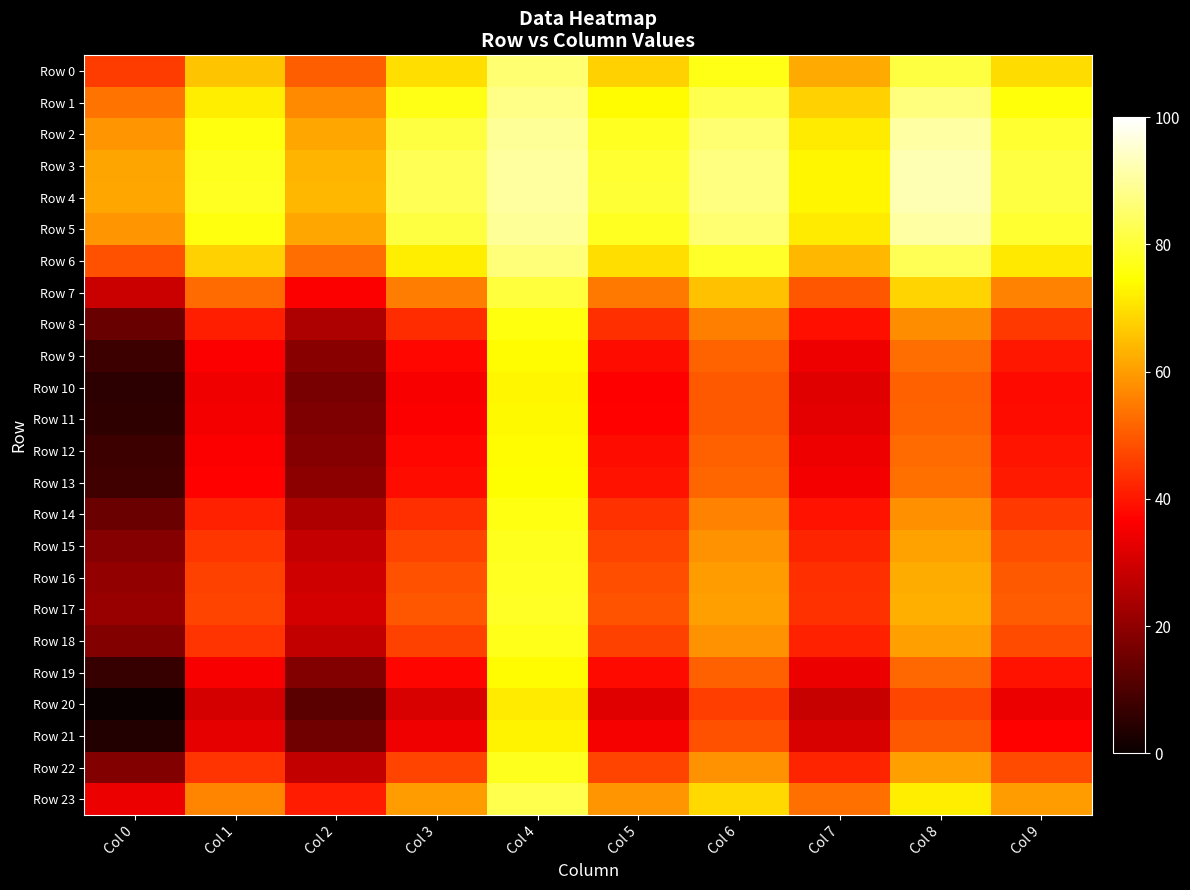

Reading left to right, what are all the values shown in this chart?

Row 0: Col 0=45.7	Col 1=65.8	Col 2=50.6	Col 3=69.8	Col 4=85.7	Col 5=67.7	Col 6=76.9	Col 7=61.9	Col 8=80.9	Col 9=69.1
Row 1: Col 0=53.8	Col 1=72.1	Col 2=57.4	Col 3=76.7	Col 4=88.1	Col 5=73.9	Col 6=82.3	Col 7=67.8	Col 8=86.9	Col 9=75.4
Row 2: Col 0=58.9	Col 1=76.1	Col 2=61.7	Col 3=81.1	Col 4=89.6	Col 5=77.9	Col 6=85.8	Col 7=71.5	Col 8=90.7	Col 9=79.3
Row 3: Col 0=61.0	Col 1=77.7	Col 2=63.5	Col 3=82.8	Col 4=90.3	Col 5=79.5	Col 6=87.2	Col 7=73.1	Col 8=92.2	Col 9=80.9
Row 4: Col 0=61.4	Col 1=78.0	Col 2=63.8	Col 3=83.1	Col 4=90.4	Col 5=79.7	Col 6=87.4	Col 7=73.3	Col 8=92.5	Col 9=81.2
Row 5: Col 0=59.0	Col 1=76.1	Col 2=61.7	Col 3=81.1	Col 4=89.6	Col 5=77.9	Col 6=85.8	Col 7=71.5	Col 8=90.7	Col 9=79.3
Row 6: Col 0=48.5	Col 1=67.9	Col 2=52.9	Col 3=72.2	Col 4=86.5	Col 5=69.8	Col 6=78.7	Col 7=63.9	Col 8=82.9	Col 9=71.3
Row 7: Col 0=28.6	Col 1=52.5	Col 2=36.3	Col 3=55.4	Col 4=80.5	Col 5=54.6	Col 6=65.4	Col 7=49.4	Col 8=68.2	Col 9=56.0
Row 8: Col 0=14.2	Col 1=41.4	Col 2=24.3	Col 3=43.3	Col 4=76.1	Col 5=43.5	Col 6=55.7	Col 7=38.9	Col 8=57.6	Col 9=44.9
Row 9: Col 0=7.7	Col 1=36.3	Col 2=18.8	Col 3=37.8	Col 4=74.1	Col 5=38.5	Col 6=51.3	Col 7=34.2	Col 8=52.8	Col 9=39.9
Row 10: Col 0=5.2	Col 1=34.4	Col 2=16.8	Col 3=35.7	Col 4=73.4	Col 5=36.6	Col 6=49.6	Col 7=32.3	Col 8=50.9	Col 9=38.0
Row 11: Col 0=5.8	Col 1=34.8	Col 2=17.2	Col 3=36.2	Col 4=73.5	Col 5=37.0	Col 6=50.0	Col 7=32.7	Col 8=51.3	Col 9=38.4
Row 12: Col 0=7.5	Col 1=36.1	Col 2=18.7	Col 3=37.6	Col 4=74.1	Col 5=38.3	Col 6=51.2	Col 7=34.0	Col 8=52.6	Col 9=39.7
Row 13: Col 0=8.6	Col 1=37.0	Col 2=19.5	Col 3=38.5	Col 4=74.4	Col 5=39.1	Col 6=51.9	Col 7=34.8	Col 8=53.4	Col 9=40.6
Row 14: Col 0=14.7	Col 1=41.7	Col 2=24.6	Col 3=43.7	Col 4=76.3	Col 5=43.8	Col 6=56.0	Col 7=39.2	Col 8=57.9	Col 9=45.3
Row 15: Col 0=18.4	Col 1=44.6	Col 2=27.7	Col 3=46.8	Col 4=77.4	Col 5=46.7	Col 6=58.5	Col 7=42.0	Col 8=60.7	Col 9=48.1
Row 16: Col 0=20.6	Col 1=46.2	Col 2=29.5	Col 3=48.6	Col 4=78.1	Col 5=48.4	Col 6=60.0	Col 7=43.5	Col 8=62.3	Col 9=49.8
Row 17: Col 0=21.3	Col 1=46.8	Col 2=30.1	Col 3=49.2	Col 4=78.3	Col 5=48.9	Col 6=60.5	Col 7=44.1	Col 8=62.8	Col 9=50.4
Row 18: Col 0=18.0	Col 1=44.3	Col 2=27.4	Col 3=46.5	Col 4=77.3	Col 5=46.4	Col 6=58.2	Col 7=41.7	Col 8=60.4	Col 9=47.8
Row 19: Col 0=7.0	Col 1=35.7	Col 2=18.2	Col 3=37.2	Col 4=73.9	Col 5=37.9	Col 6=50.8	Col 7=33.6	Col 8=52.3	Col 9=39.4
Row 20: Col 0=0.0	Col 1=30.2	Col 2=12.2	Col 3=31.2	Col 4=71.7	Col 5=32.4	Col 6=45.9	Col 7=28.4	Col 8=46.9	Col 9=33.8
Row 21: Col 0=3.6	Col 1=33.1	Col 2=15.4	Col 3=34.4	Col 4=72.9	Col 5=35.3	Col 6=48.5	Col 7=31.2	Col 8=49.8	Col 9=36.8
Row 22: Col 0=18.2	Col 1=44.4	Col 2=27.6	Col 3=46.6	Col 4=77.4	Col 5=46.6	Col 6=58.4	Col 7=41.8	Col 8=60.5	Col 9=48.0
Row 23: Col 0=33.9	Col 1=56.6	Col 2=40.7	Col 3=59.9	Col 4=82.2	Col 5=58.7	Col 6=69.0	Col 7=53.3	Col 8=72.2	Col 9=60.1